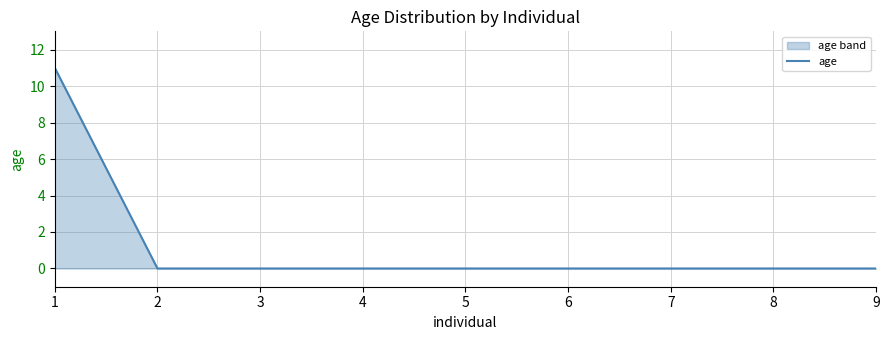

How many values are above zero?

1